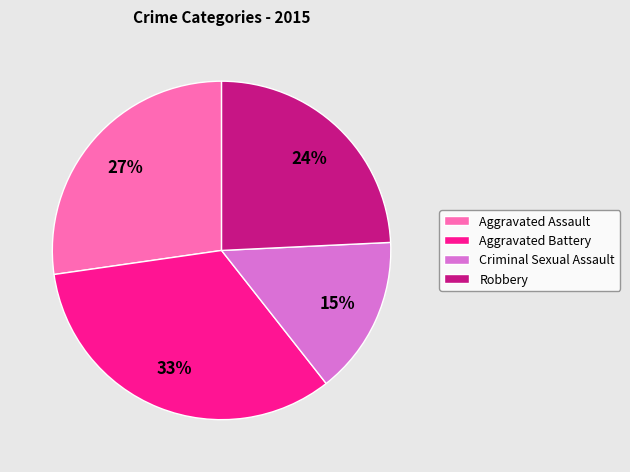

Is Aggravated Assault the majority of the pie?

No